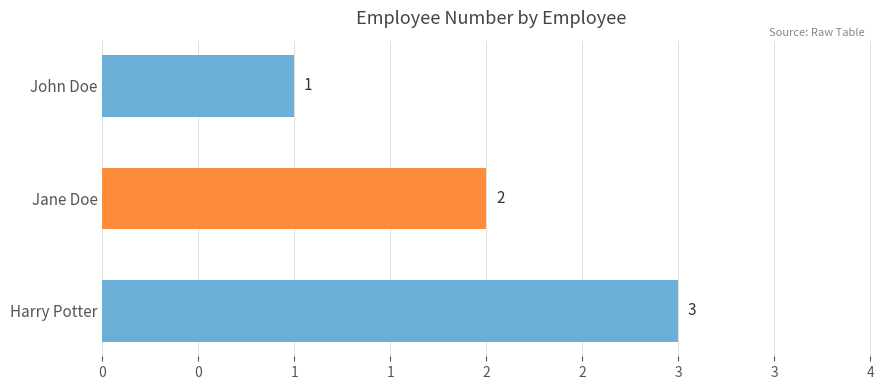

Count the number of values greater than 2.

1